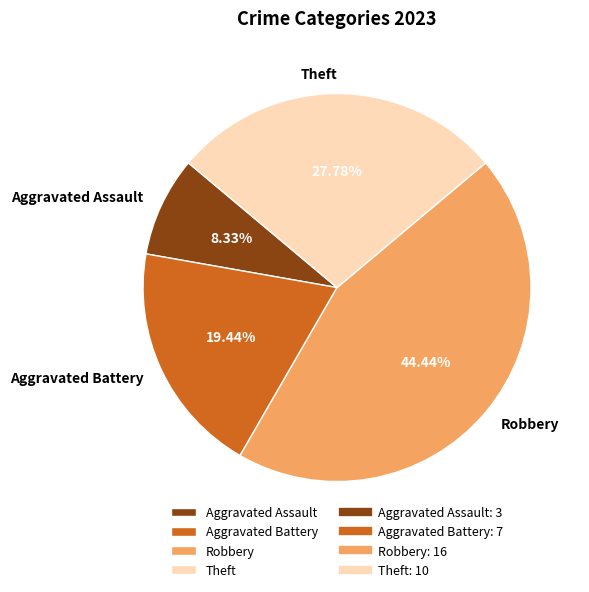

What is the largest slice in the pie chart?

Robbery